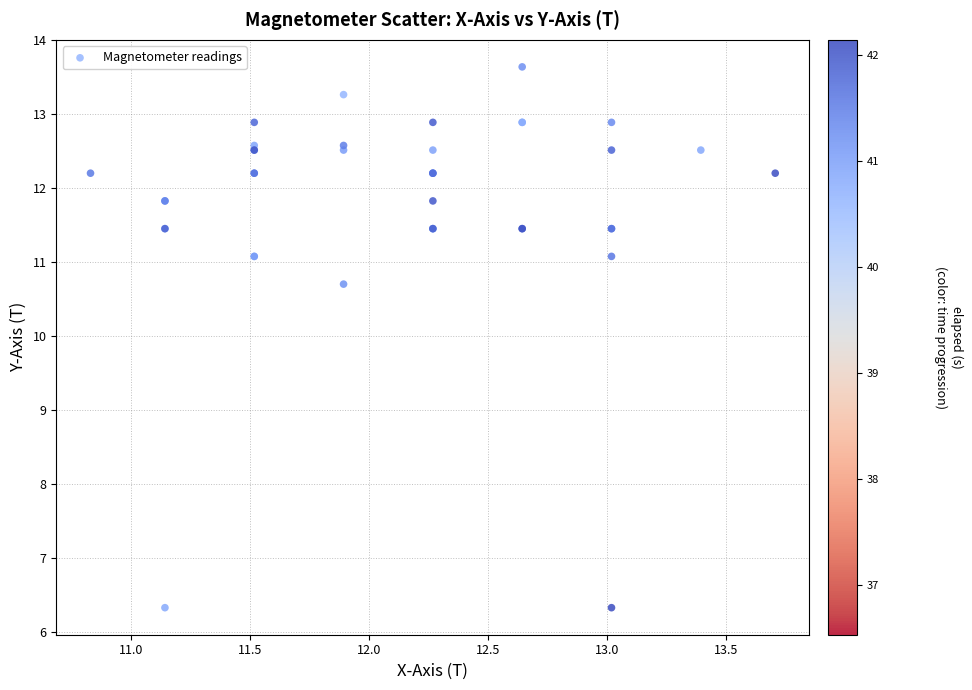

What Y value in the scatter plot is closest to 9?

10.7